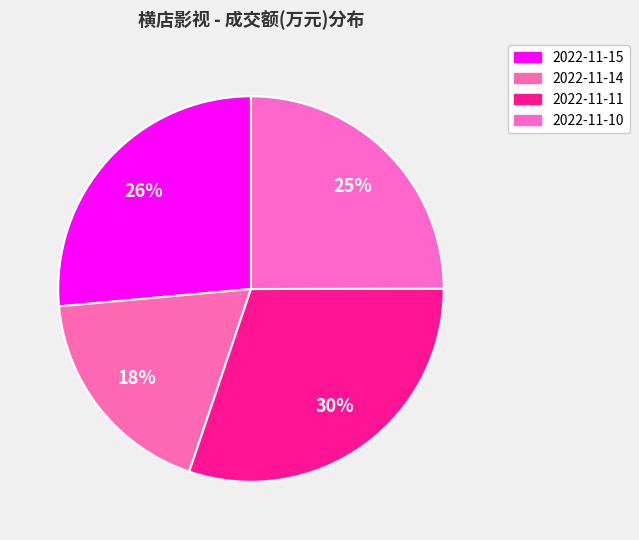

Rank the categories by value from lowest to highest.

2022-11-14, 2022-11-10, 2022-11-15, 2022-11-11